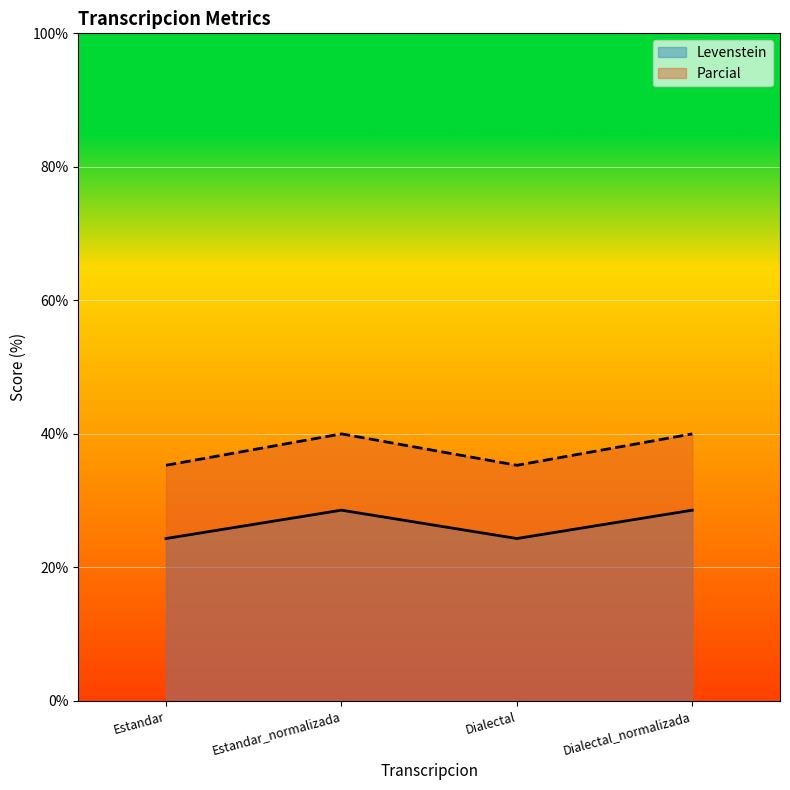

The Parcial series shows 62.4 at Estandar. True or false?

False